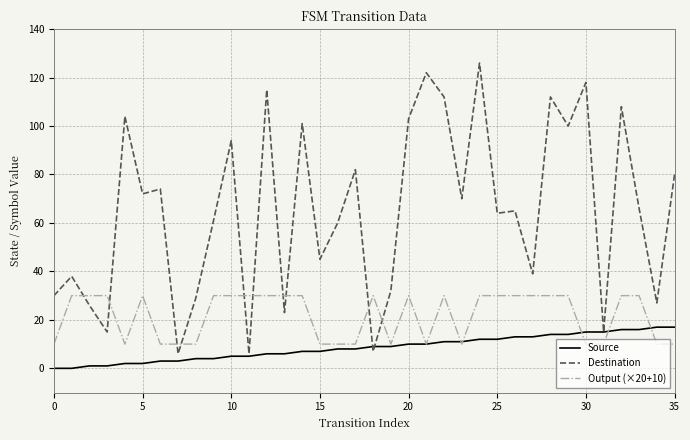

What is the sum of all Source values?

306